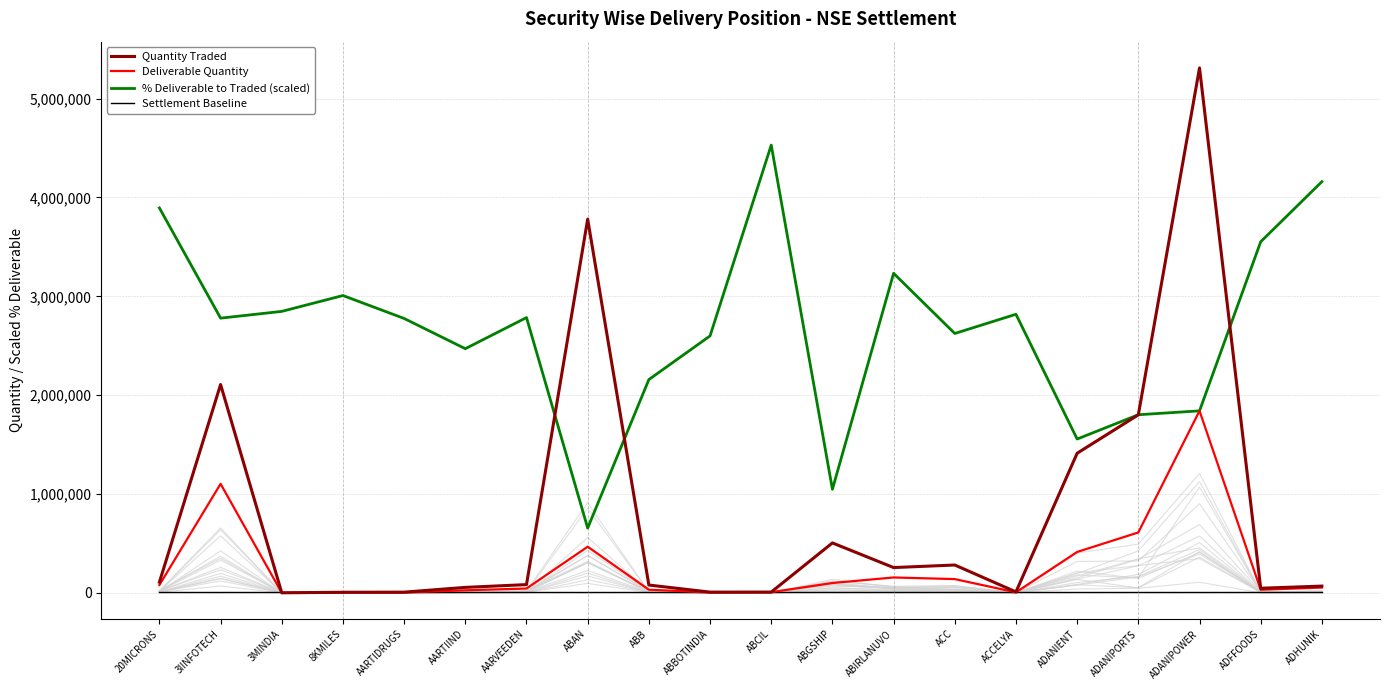

Which label corresponds to the largest value in the chart?

ADANIPOWER